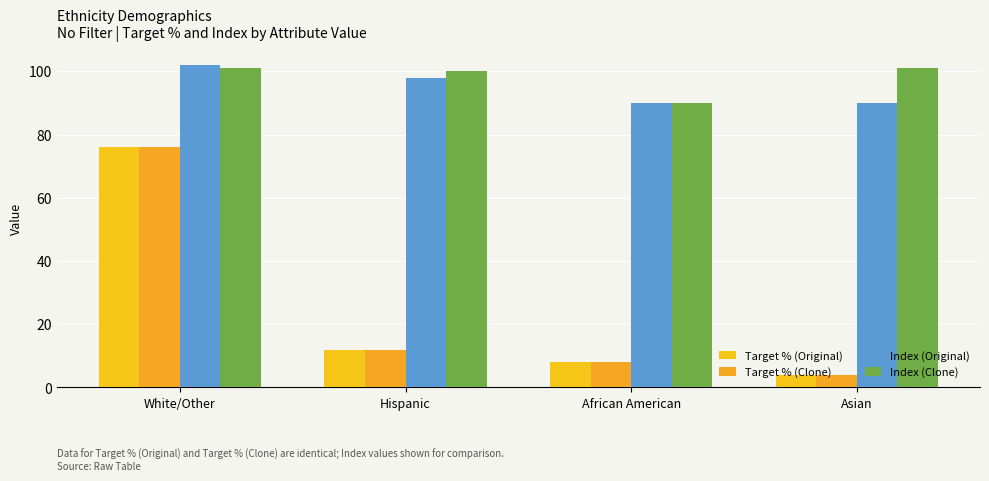

Which series has the largest range (max minus min)?

Target % (Original)